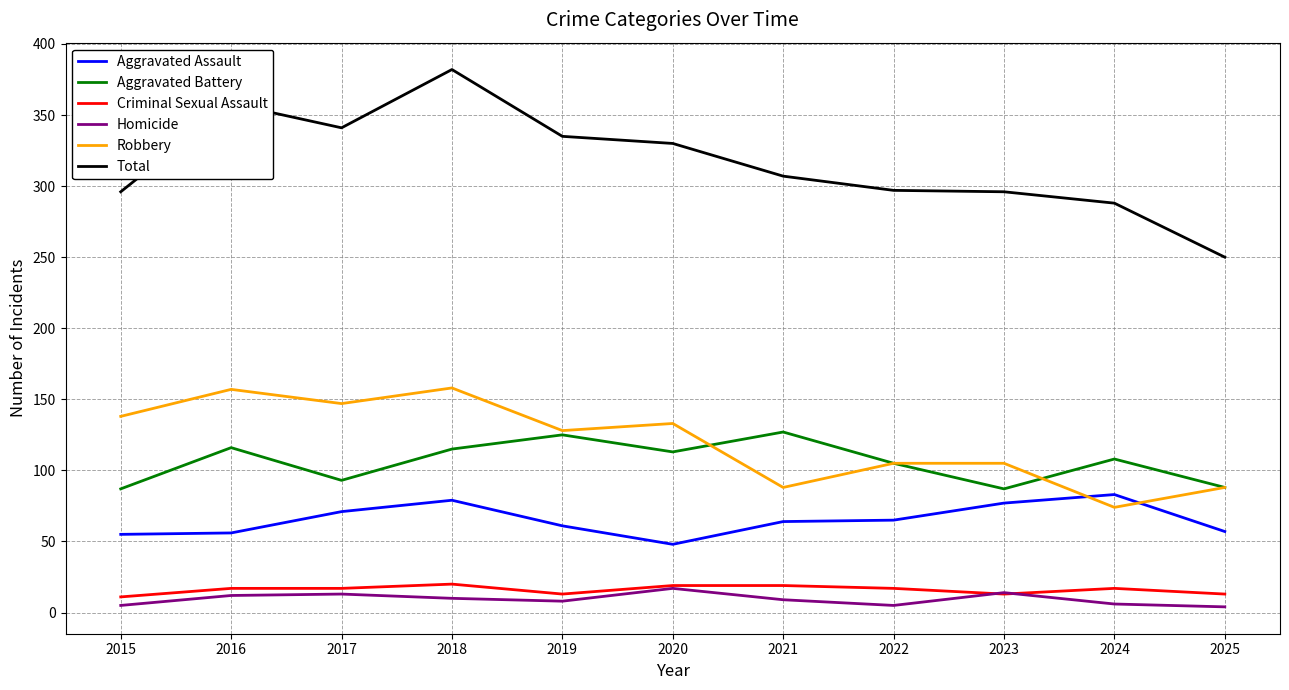

At how many categories does at least one series exceed 158?

11